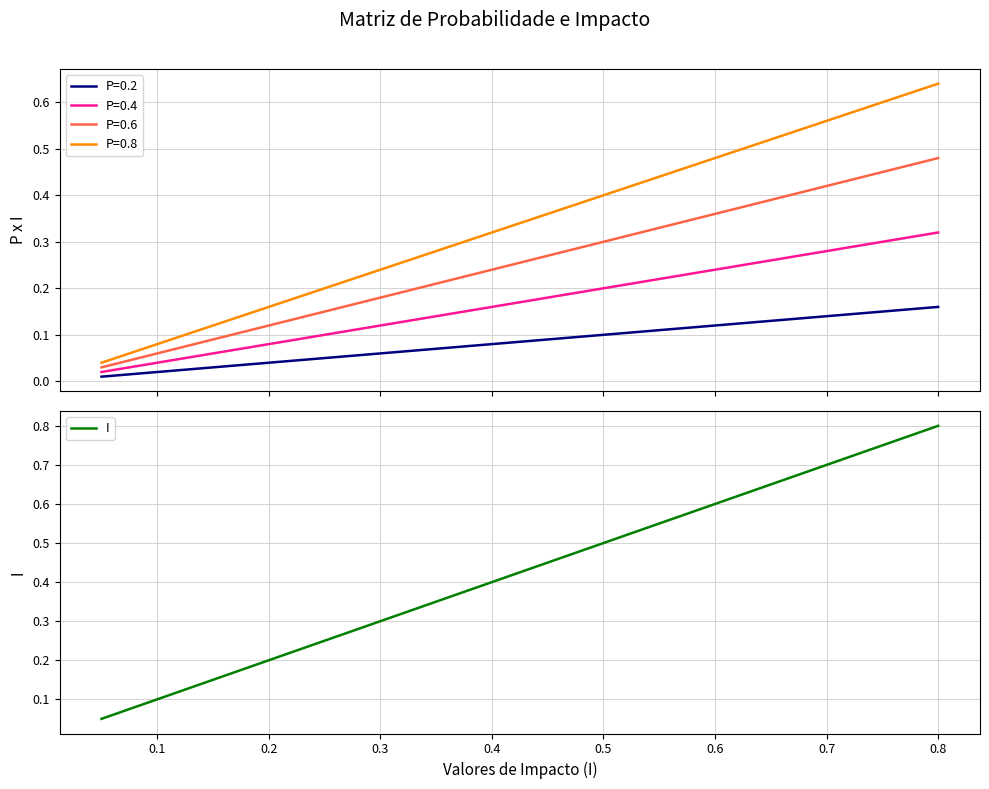

Which category has the highest value in the I series?

0.8